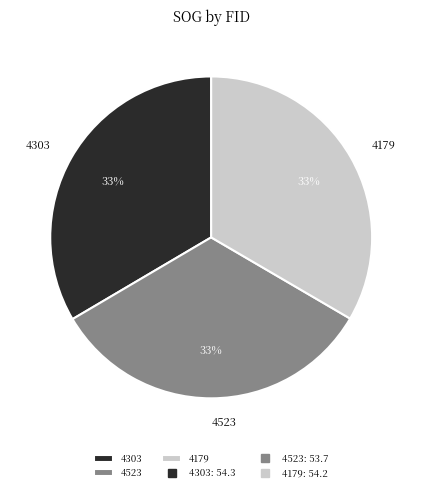

Combined, do 4179 and 4523 account for over 50%?

Yes